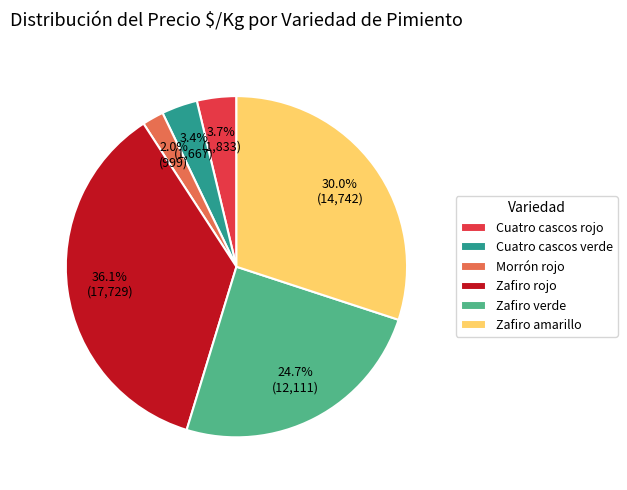

Is there a majority slice in this chart?

No